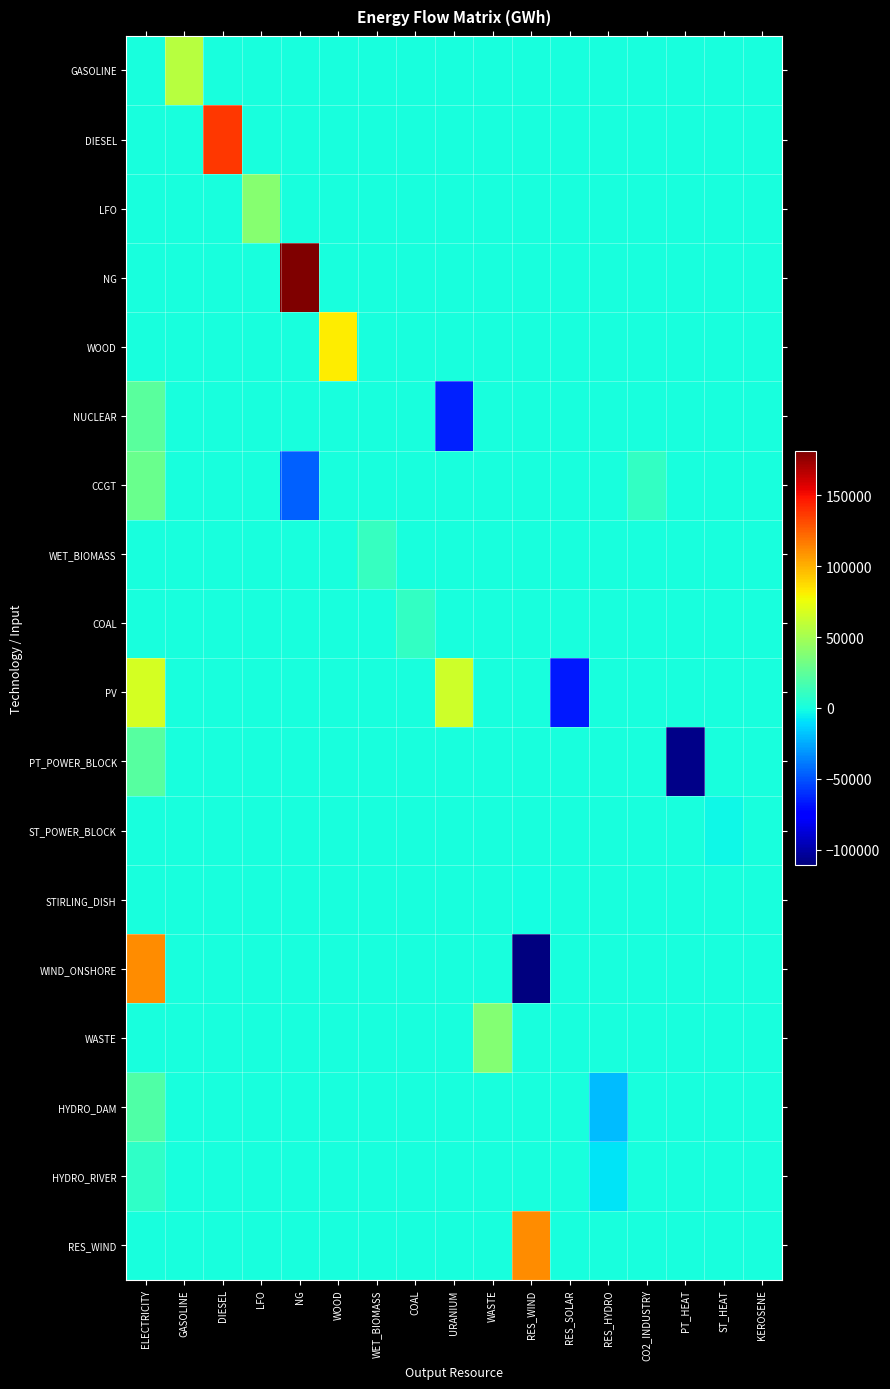

What is the total value across all series at COAL?

10071.0